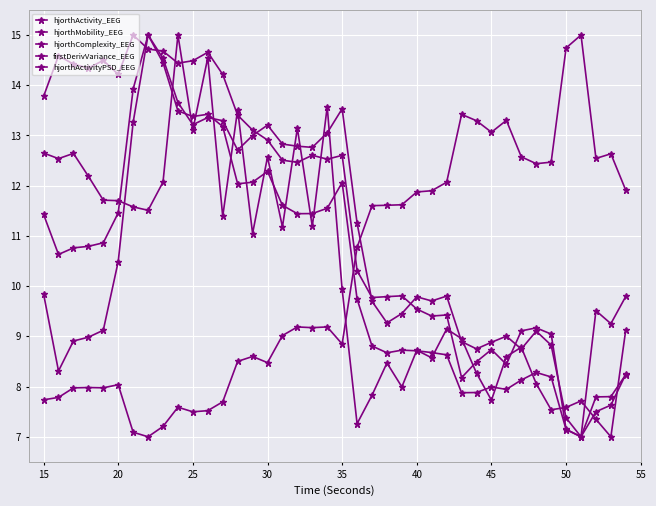

Which series has the largest range (max minus min)?

hjorthActivity_EEG